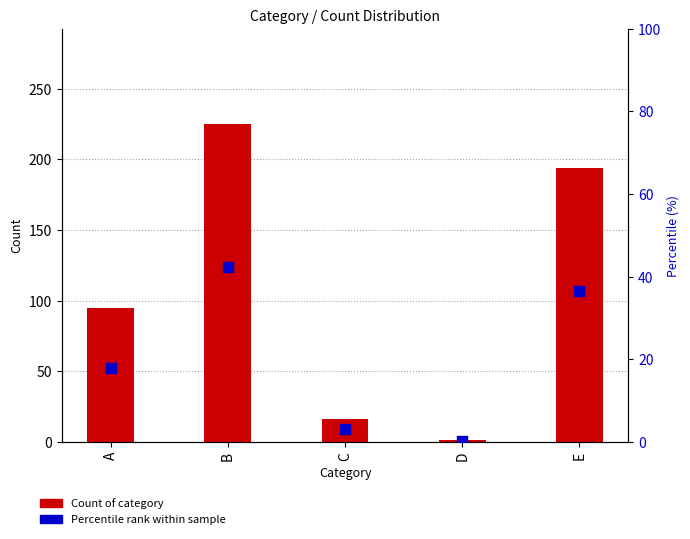

At how many categories does at least one series exceed 147?

2